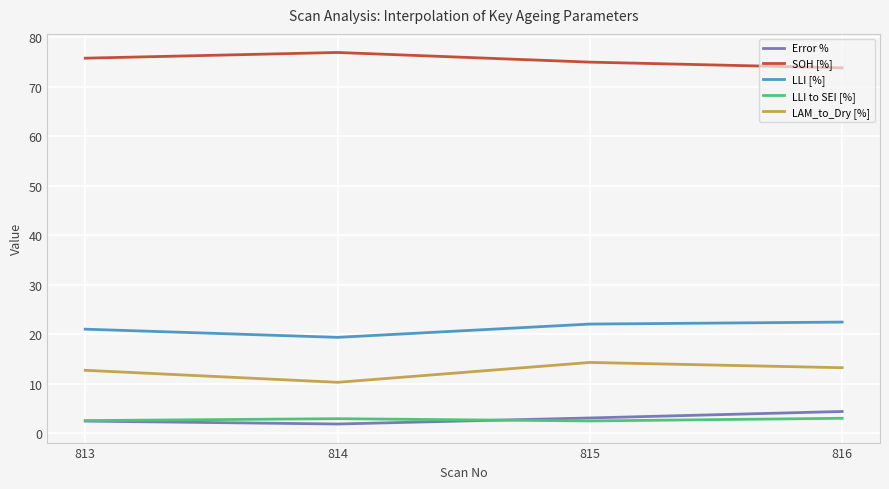

What is the maximum value shown in the chart?

76.9